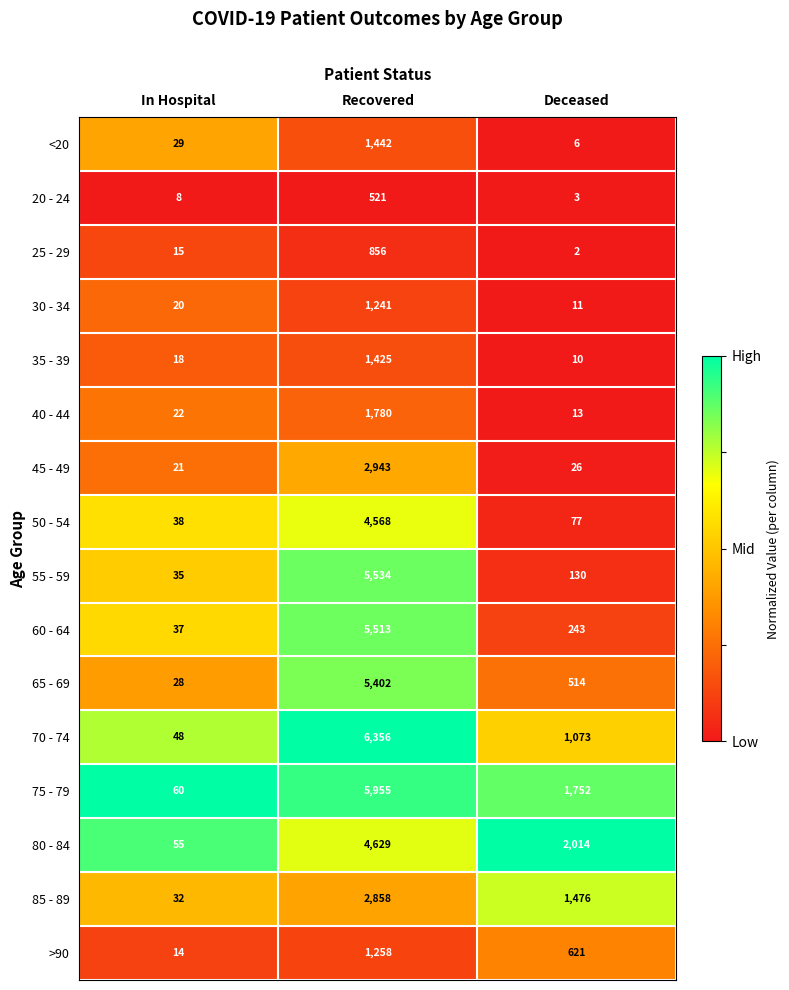

Between In Hospital and Deceased, which series saw the biggest shift?

80 - 84